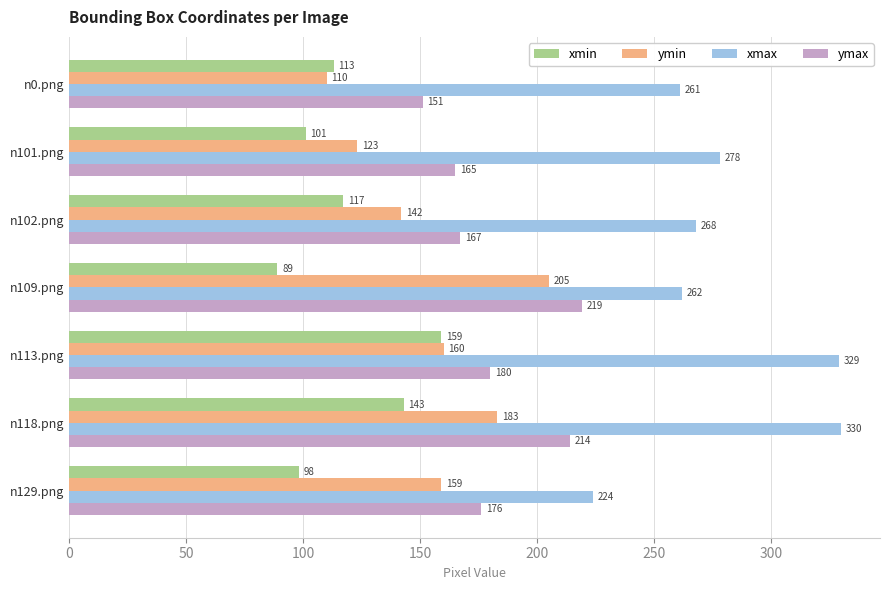

What is the spread (max minus min) of values at n0.png?

151